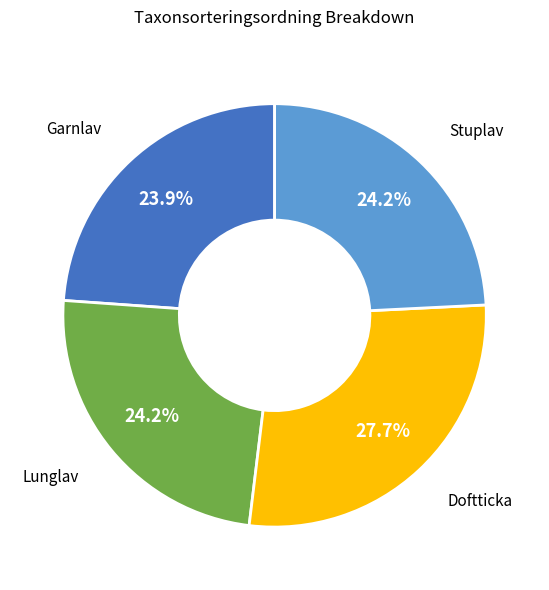

Combined, do Stuplav and Doftticka account for over 50%?

Yes